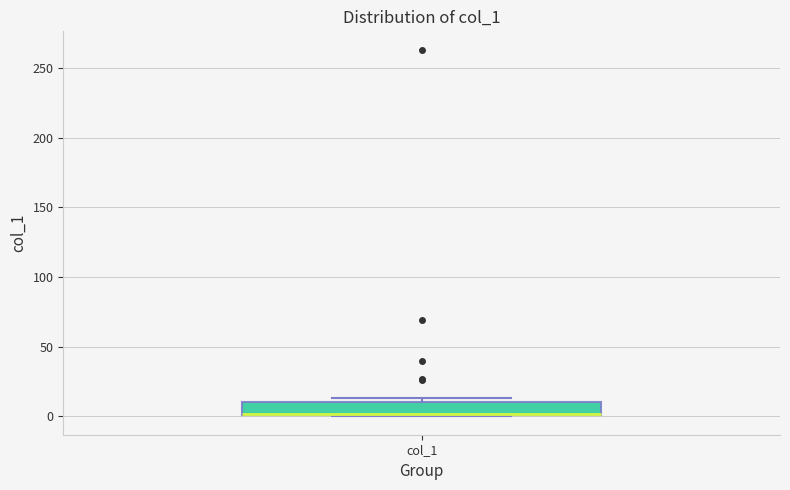

Where is the lower edge of the box for col_1 on the y-axis? The values are not printed on the chart, so give them approximately, as read against the axis.

0